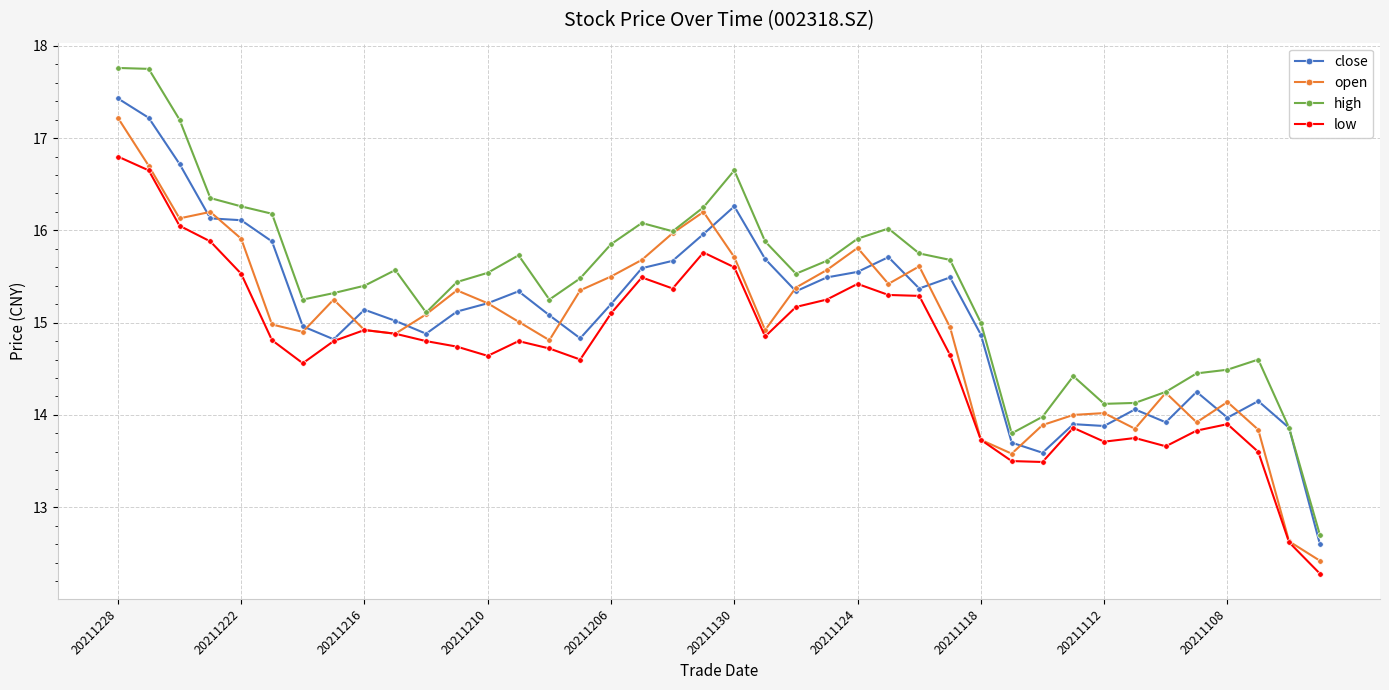

True or false: high and low cross at least once.

False